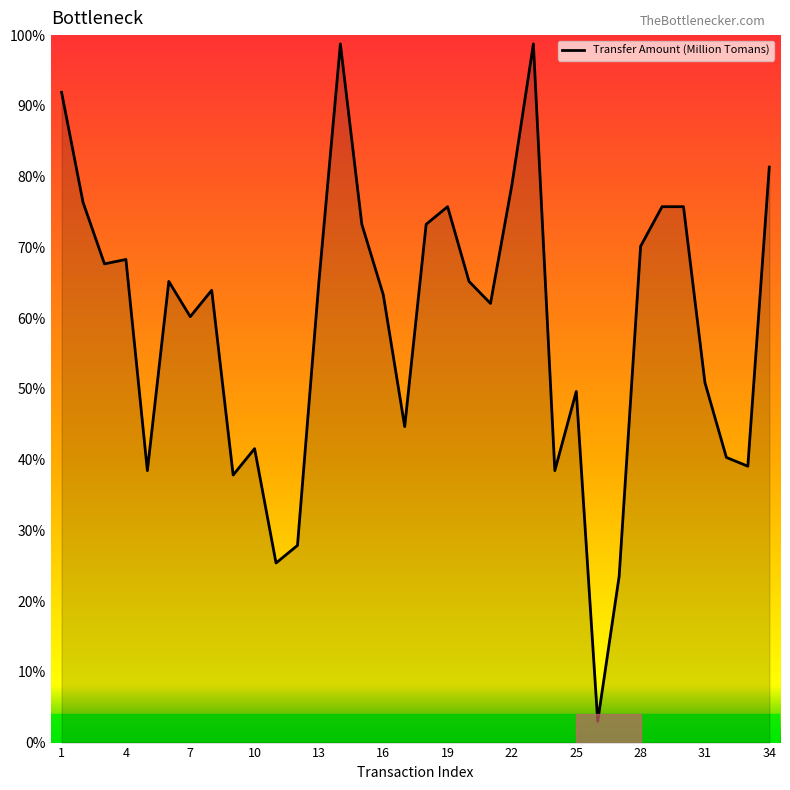

What is the minimum value shown in the chart?

3.0